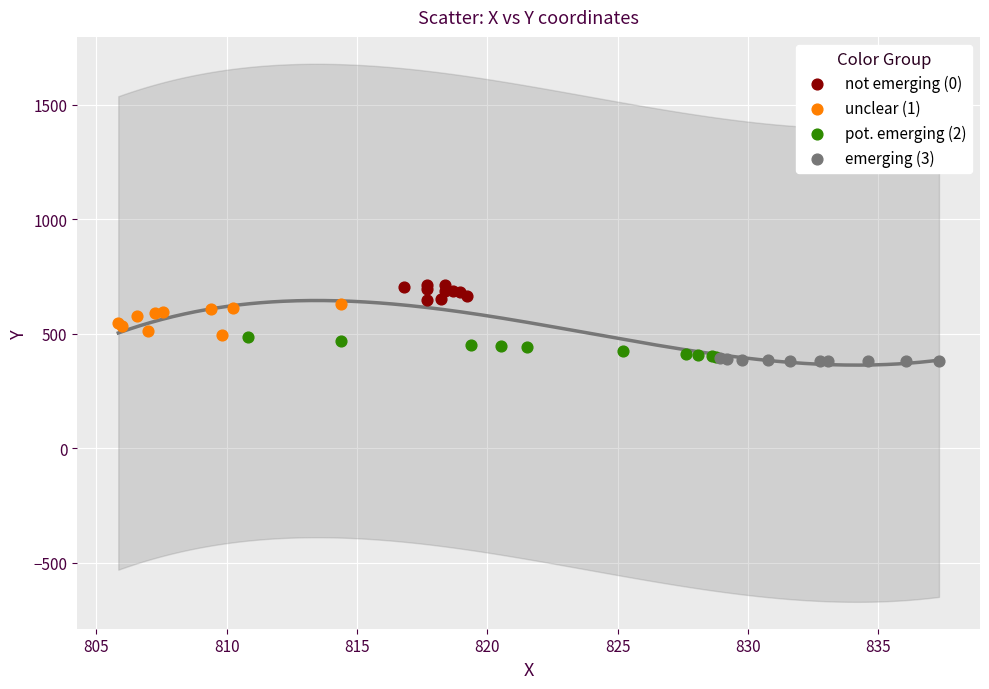

What are all the series names shown in the legend?

not emerging (0), unclear (1), pot. emerging (2), emerging (3)